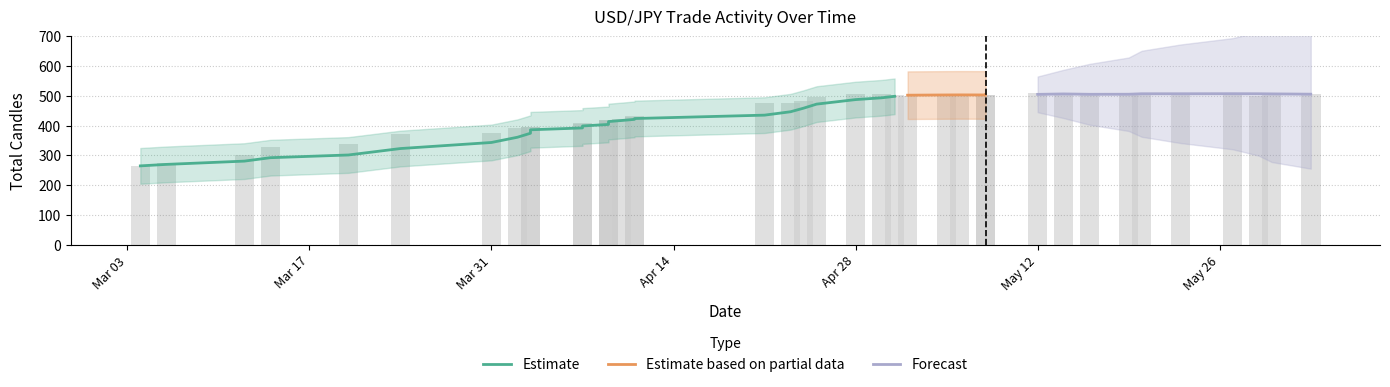

What is the sum of all values?

17817